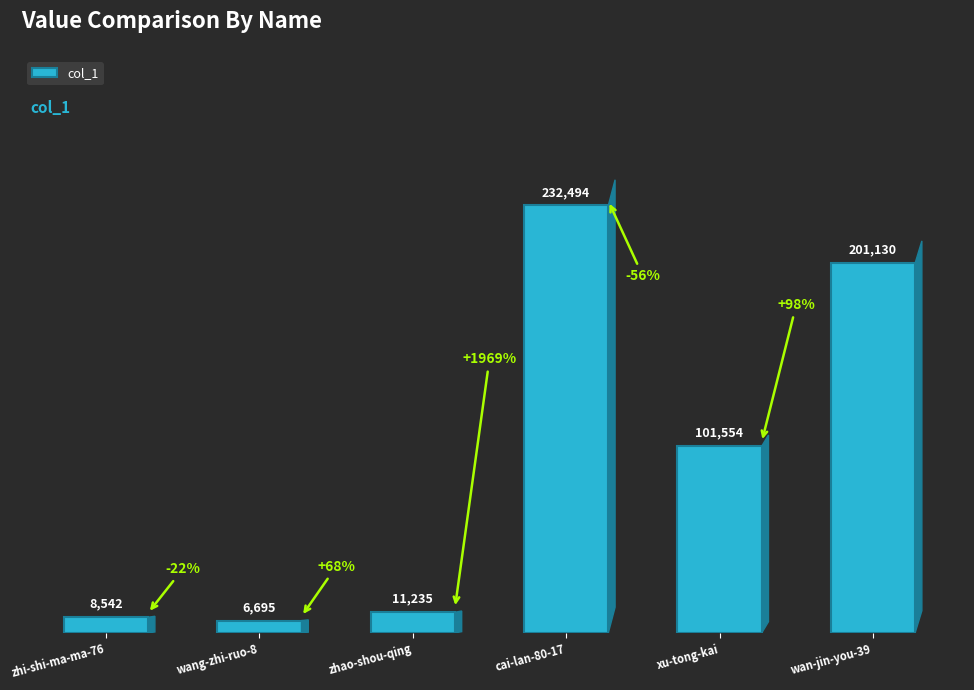

Which category has the lowest value across all series?

wang-zhi-ruo-8